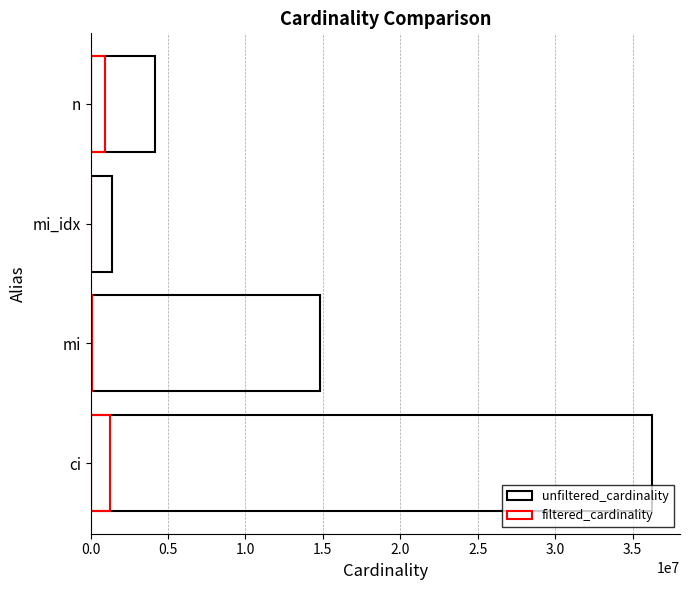

Which series changed the most between mi and mi_idx?

unfiltered_cardinality